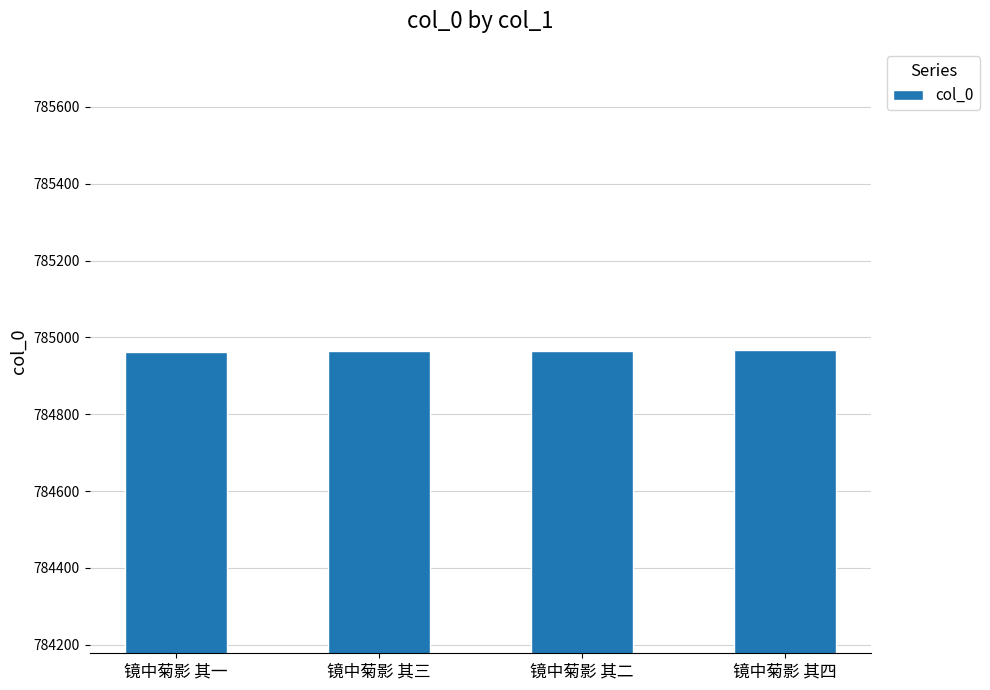

What is the value of the 2nd bar from the left?

784965